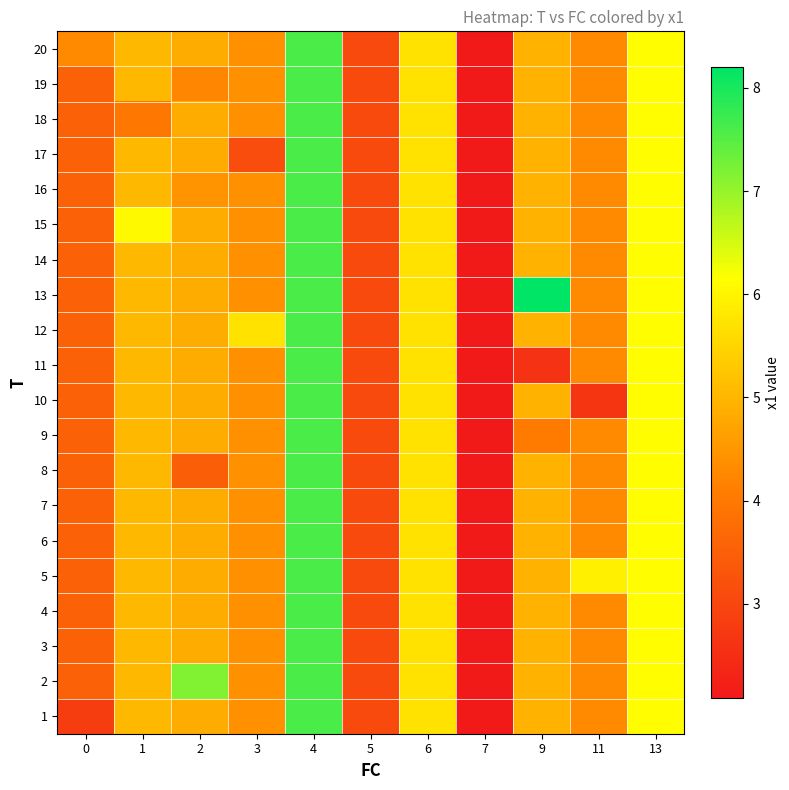

Reading left to right, extract all data points from this chart.

row_0: 2.8	5.0	4.8	4.4	7.6	3.1	5.7	2.1	5.0	4.3	6.1
row_1: 3.6	5.0	7.2	4.4	7.6	3.1	5.7	2.1	5.0	4.3	6.1
row_2: 3.6	5.0	4.8	4.4	7.6	3.1	5.7	2.1	5.0	4.3	6.1
row_3: 3.6	5.0	4.8	4.4	7.6	3.1	5.7	2.1	5.0	4.3	6.1
row_4: 3.6	5.0	4.8	4.4	7.6	3.1	5.7	2.1	5.0	5.9	6.1
row_5: 3.6	5.0	4.8	4.4	7.6	3.1	5.7	2.1	5.0	4.3	6.1
row_6: 3.6	5.0	4.8	4.4	7.6	3.1	5.7	2.1	5.0	4.3	6.1
row_7: 3.6	5.0	3.5	4.4	7.6	3.1	5.7	2.1	5.0	4.3	6.1
row_8: 3.6	5.0	4.8	4.4	7.6	3.1	5.7	2.1	4.1	4.3	6.1
row_9: 3.6	5.0	4.8	4.4	7.6	3.1	5.7	2.1	5.0	2.7	6.1
row_10: 3.6	5.0	4.8	4.4	7.6	3.1	5.7	2.1	2.6	4.3	6.1
row_11: 3.6	5.0	4.8	5.7	7.6	3.1	5.7	2.1	5.0	4.3	6.1
row_12: 3.6	5.0	4.8	4.4	7.6	3.1	5.7	2.1	8.2	4.3	6.1
row_13: 3.6	5.0	4.8	4.4	7.6	3.1	5.7	2.1	5.0	4.3	6.1
row_14: 3.6	6.1	4.8	4.4	7.6	3.1	5.7	2.1	5.0	4.3	6.1
row_15: 3.6	5.0	4.4	4.4	7.6	3.1	5.7	2.1	5.0	4.3	6.1
row_16: 3.6	5.0	4.8	3.1	7.6	3.1	5.7	2.1	5.0	4.3	6.1
row_17: 3.6	4.0	4.8	4.4	7.6	3.1	5.7	2.1	5.0	4.3	6.1
row_18: 3.6	5.0	4.3	4.4	7.6	3.1	5.7	2.1	5.0	4.3	6.1
row_19: 4.3	5.0	4.8	4.4	7.6	3.1	5.7	2.1	5.0	4.3	6.1